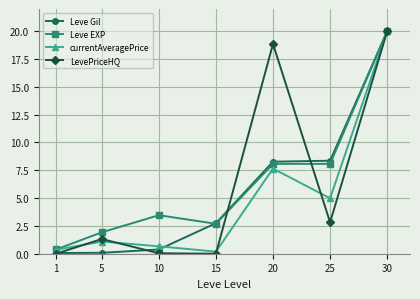

Between 10 and 15, which series saw the biggest shift?

Leve Gil